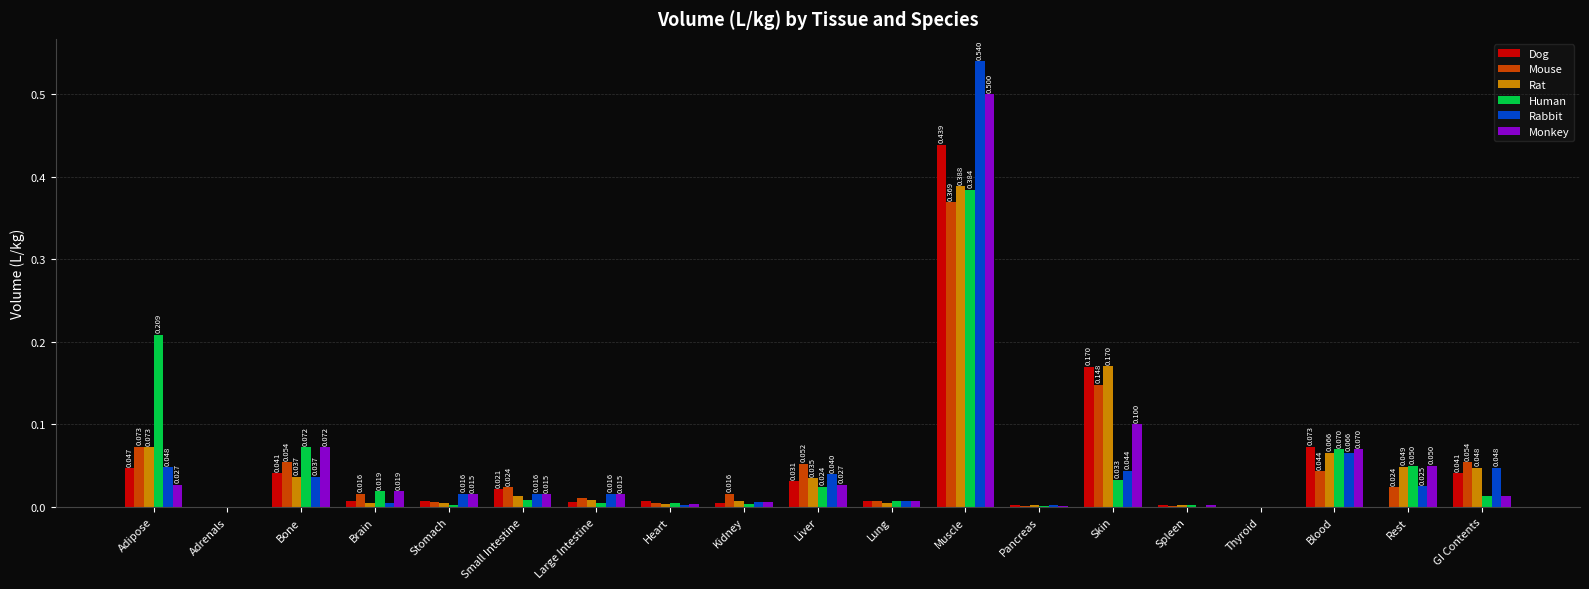

Which series changed the most between Muscle and Thyroid?

Rabbit